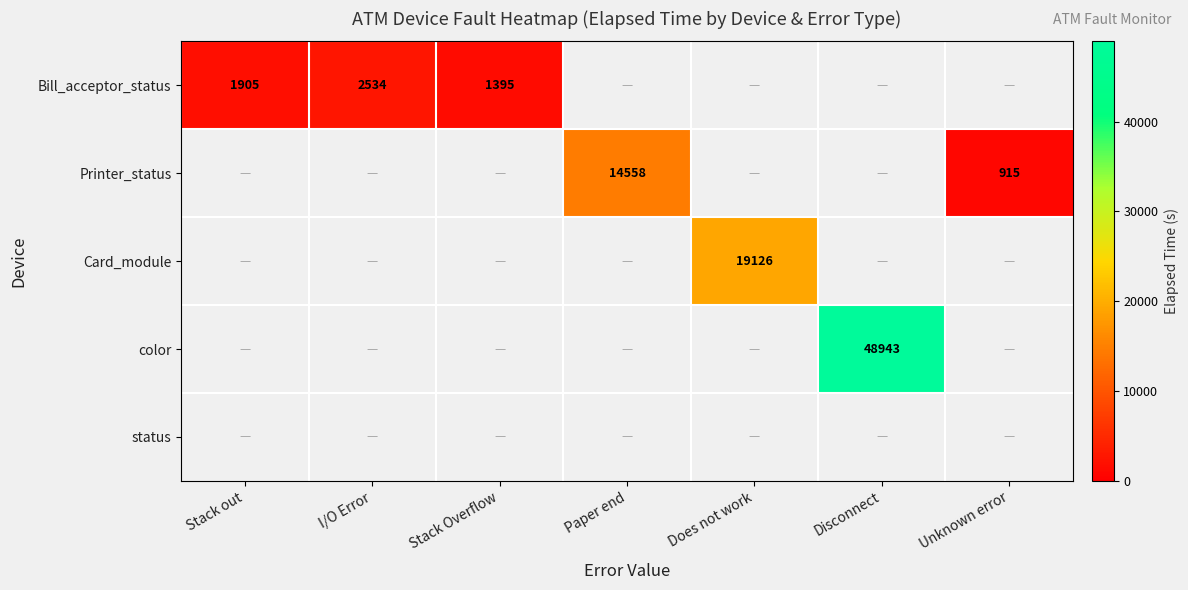

The value of Printer_status at Paper end is 14558. True or false?

True